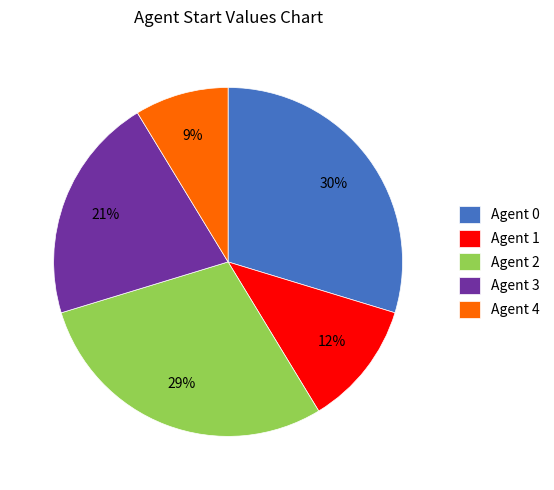

To the nearest percent, what is the difference between the Agent 1 and Agent 2 slice percentages?

17%